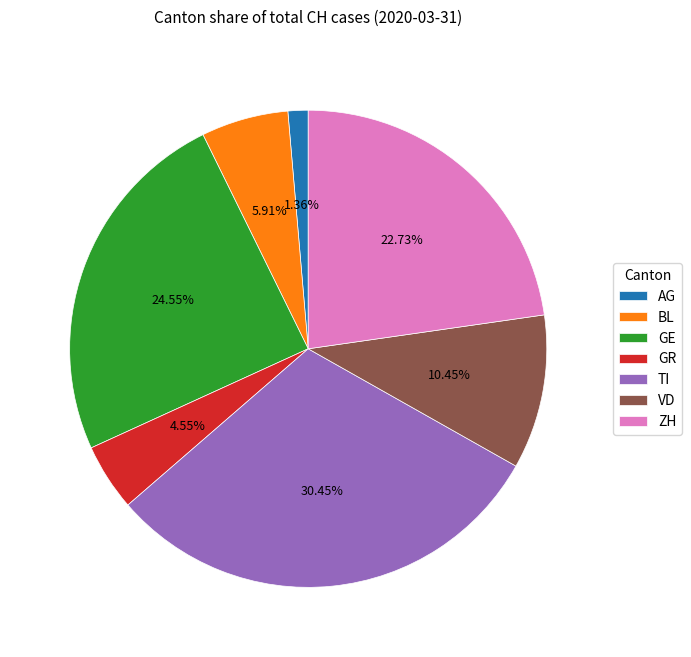

To the nearest percent, what is the difference between the largest and smallest slice percentages?

29%